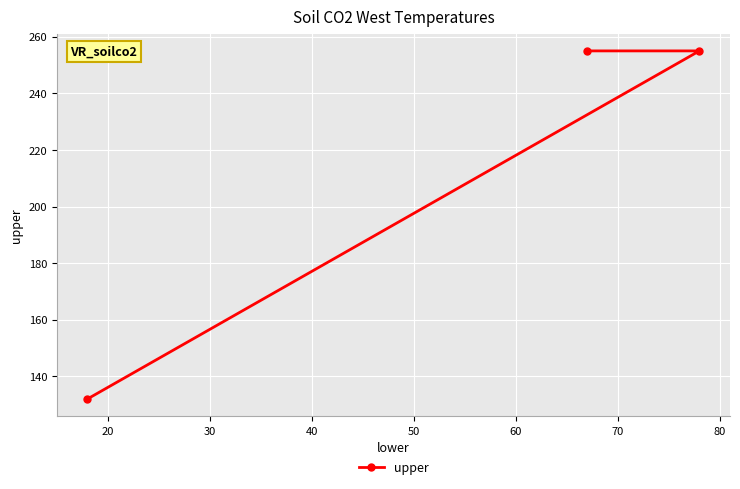

What is the difference between the maximum and minimum values?

123